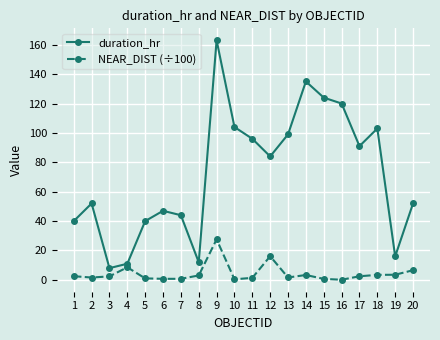

True or false: duration_hr and NEAR_DIST (÷100) intersect in this chart.

False